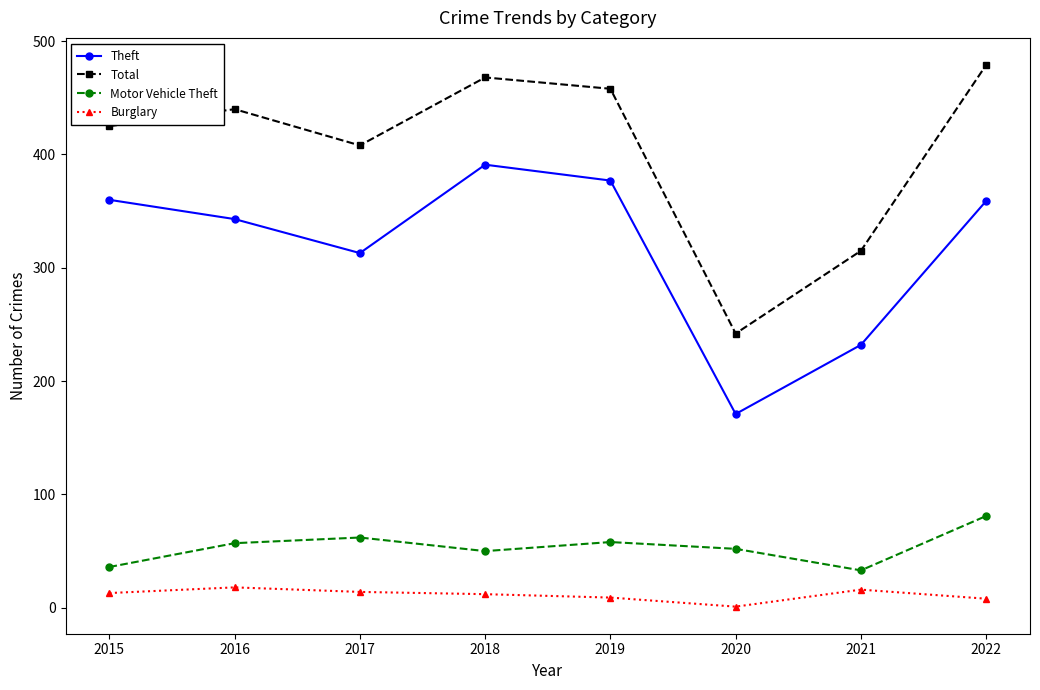

The value of Motor Vehicle Theft at 2018 is 50. True or false?

True